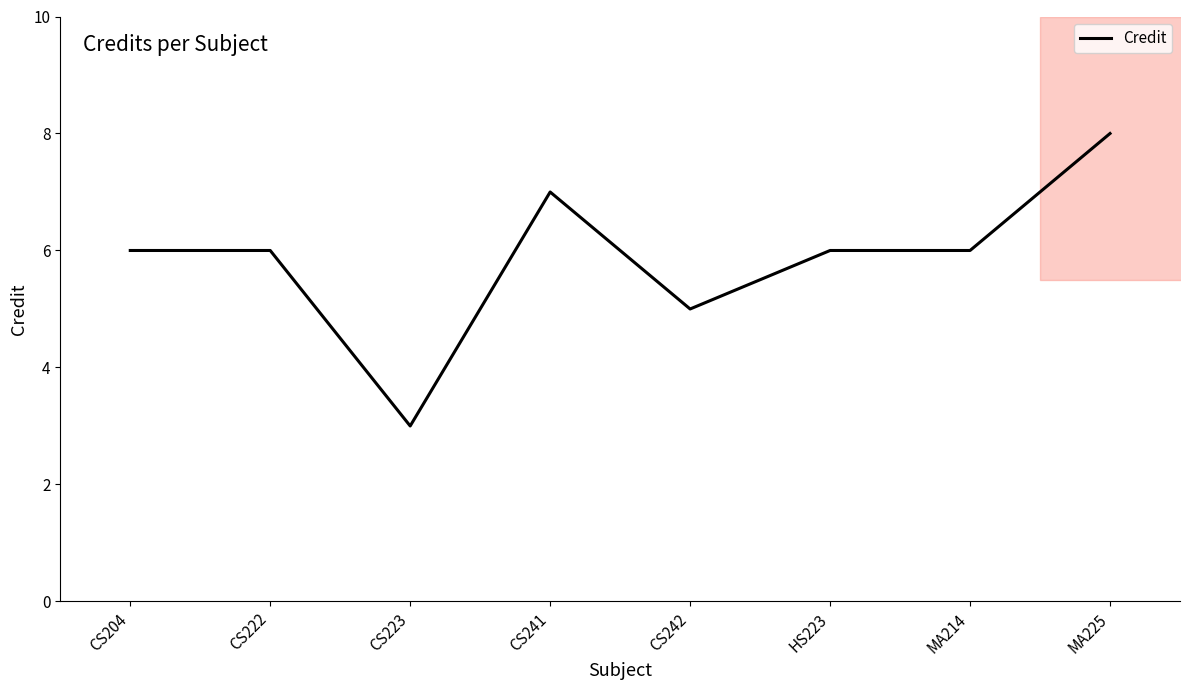

Is this an area chart (filled region under the line)?

No